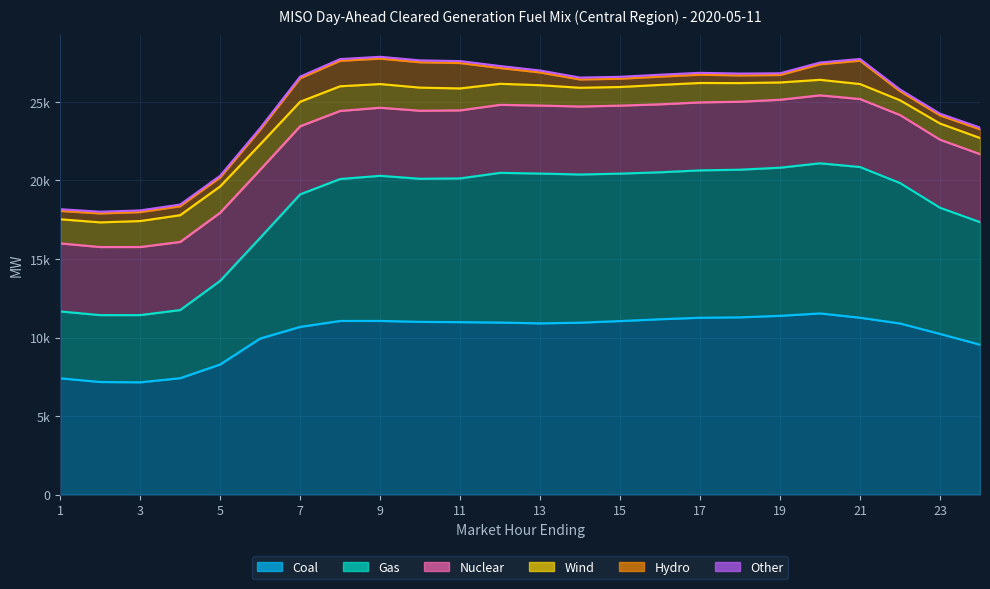

Reading left to right, transcribe all the data shown in this chart.

Coal: 1=7406.3	2=7169.3	3=7149.3	4=7413.1	5=8286.1	6=9937.4	7=10678.9	8=11056.2	9=11058.2	10=10997.8	11=10979.9	12=10955.7	13=10903.0	14=10946.1	15=11049.4	16=11164.5	17=11261.1	18=11287.0	19=11383.4	20=11535.6	21=11261.7	22=10894.8	23=10230.6	24=9543.9
Gas: 1=4256.0	2=4258.0	3=4278.5	4=4336.8	5=5322.8	6=6407.0	7=8436.4	8=9036.3	9=9238.6	10=9110.4	11=9152.5	12=9529.5	13=9537.3	14=9434.1	15=9387.0	16=9356.8	17=9382.2	18=9399.5	19=9430.5	20=9558.1	21=9595.0	22=8941.2	23=8034.2	24=7802.0
Nuclear: 1=4333.0	2=4334.0	3=4335.0	4=4336.0	5=4336.0	6=4337.0	7=4337.0	8=4336.0	9=4334.0	10=4332.0	11=4332.0	12=4330.0	13=4330.0	14=4329.0	15=4329.0	16=4328.0	17=4328.0	18=4328.0	19=4326.0	20=4327.0	21=4329.0	22=4330.0	23=4331.0	24=4332.0
Wind: 1=1536.0	2=1570.7	3=1653.5	4=1702.9	5=1677.4	6=1615.0	7=1560.8	8=1569.2	9=1508.2	10=1470.3	11=1396.2	12=1339.9	13=1296.2	14=1193.4	15=1186.1	16=1235.7	17=1236.1	18=1185.4	19=1100.7	20=988.5	21=954.3	22=939.2	23=1029.9	24=1025.9
Hydro: 1=530.3	2=567.6	3=567.6	4=567.6	5=567.6	6=925.0	7=1489.0	8=1619.5	9=1619.5	10=1614.4	11=1614.4	12=1004.0	13=810.5	14=525.5	15=525.5	16=525.5	17=525.5	18=487.9	19=474.5	20=989.0	21=1485.6	22=579.5	23=516.6	24=553.2
Other: 1=109.0	2=109.0	3=109.0	4=109.0	5=109.0	6=109.0	7=109.0	8=110.0	9=114.0	10=120.0	11=125.0	12=125.0	13=123.0	14=122.0	15=122.0	16=122.0	17=120.0	18=117.0	19=109.0	20=109.0	21=109.0	22=109.0	23=109.0	24=109.0